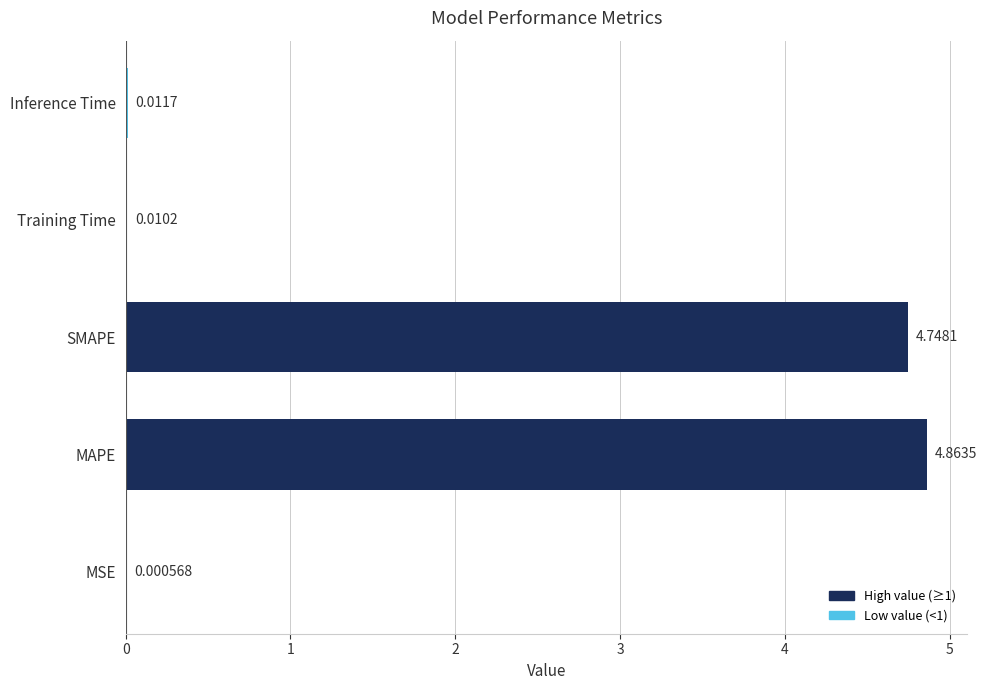

What is the sum of all values?

9.6